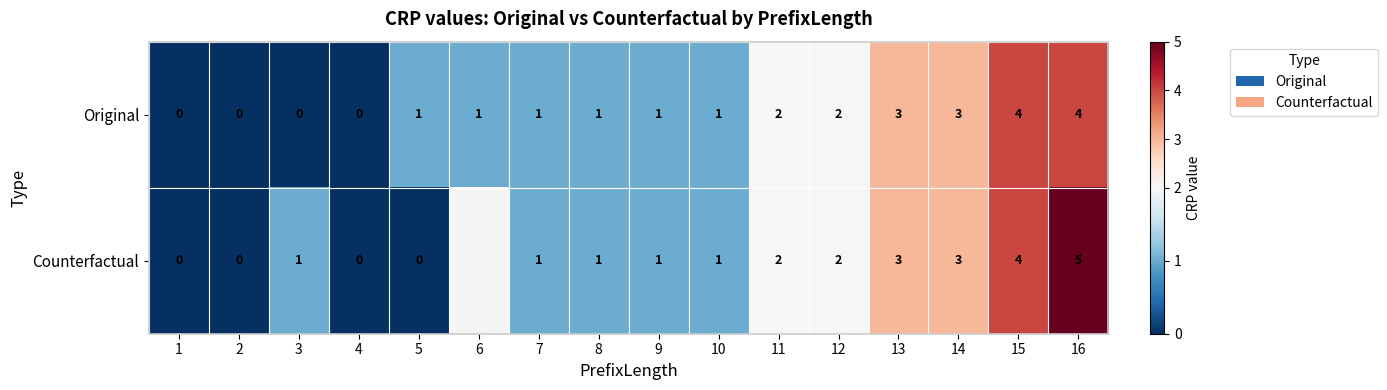

What is the difference between the maximum and minimum values in the Original series?

4